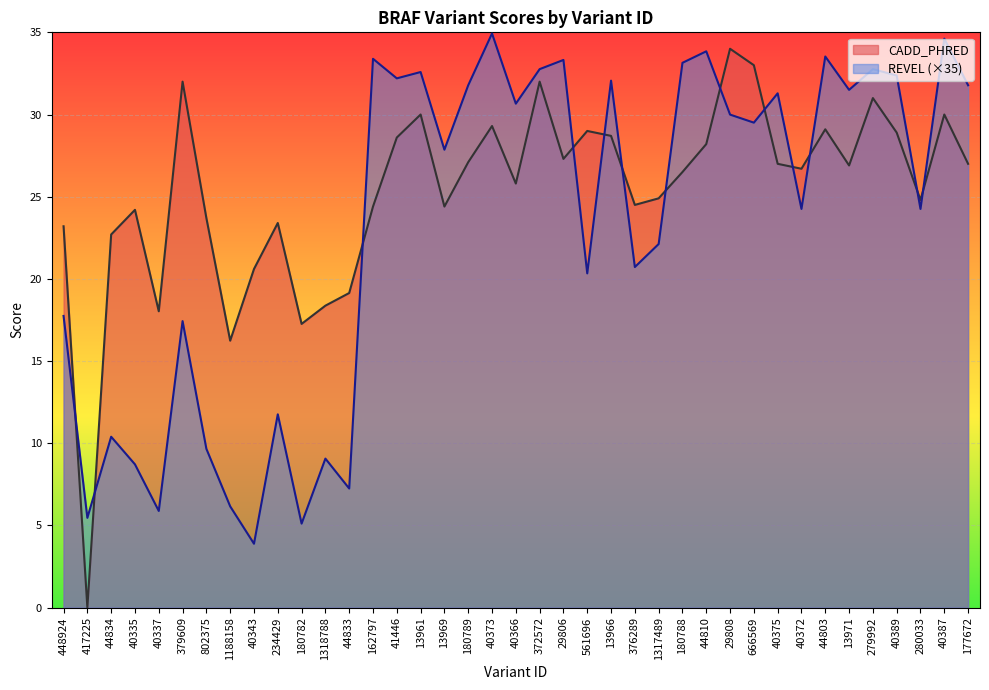

How many data points does each series have?

39